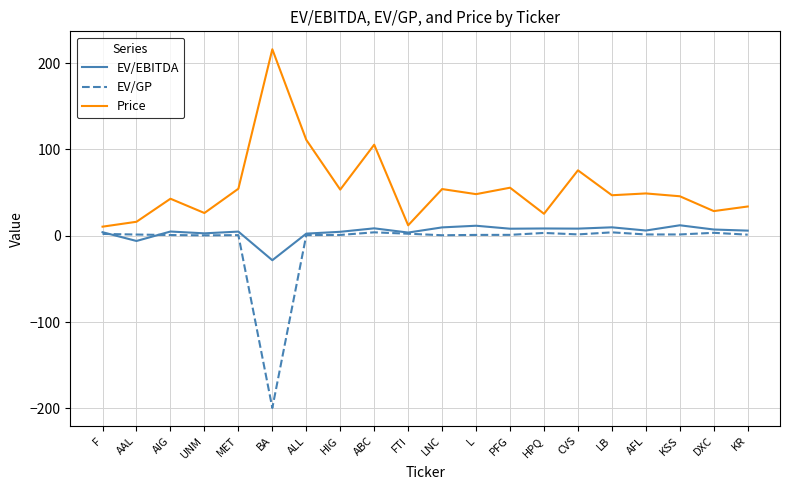

Where is the first local maximum for Price?

AIG